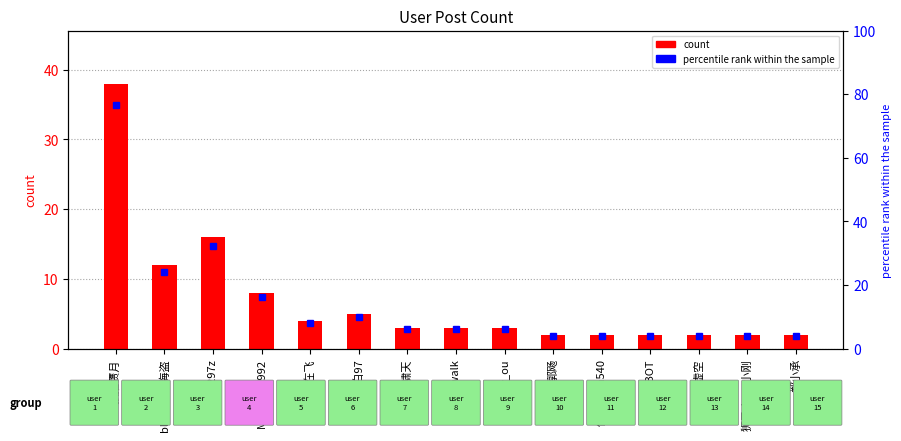

What is the difference between the second highest and second lowest values?

14